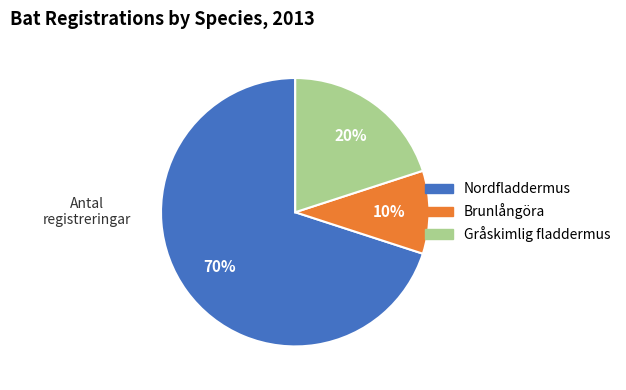

How many slices are in this pie chart?

3